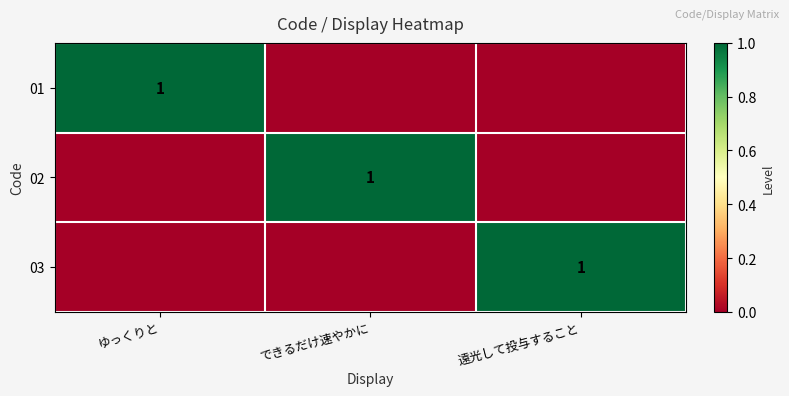

The value of 02 at できるだけ速やかに is 1. True or false?

True